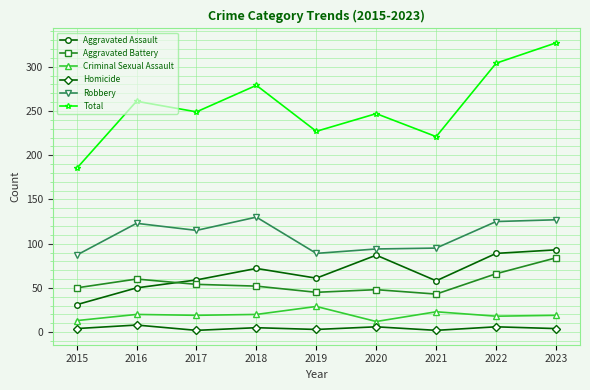

Rank the series at 2021 from lowest to highest value.

Homicide, Criminal Sexual Assault, Aggravated Battery, Aggravated Assault, Robbery, Total